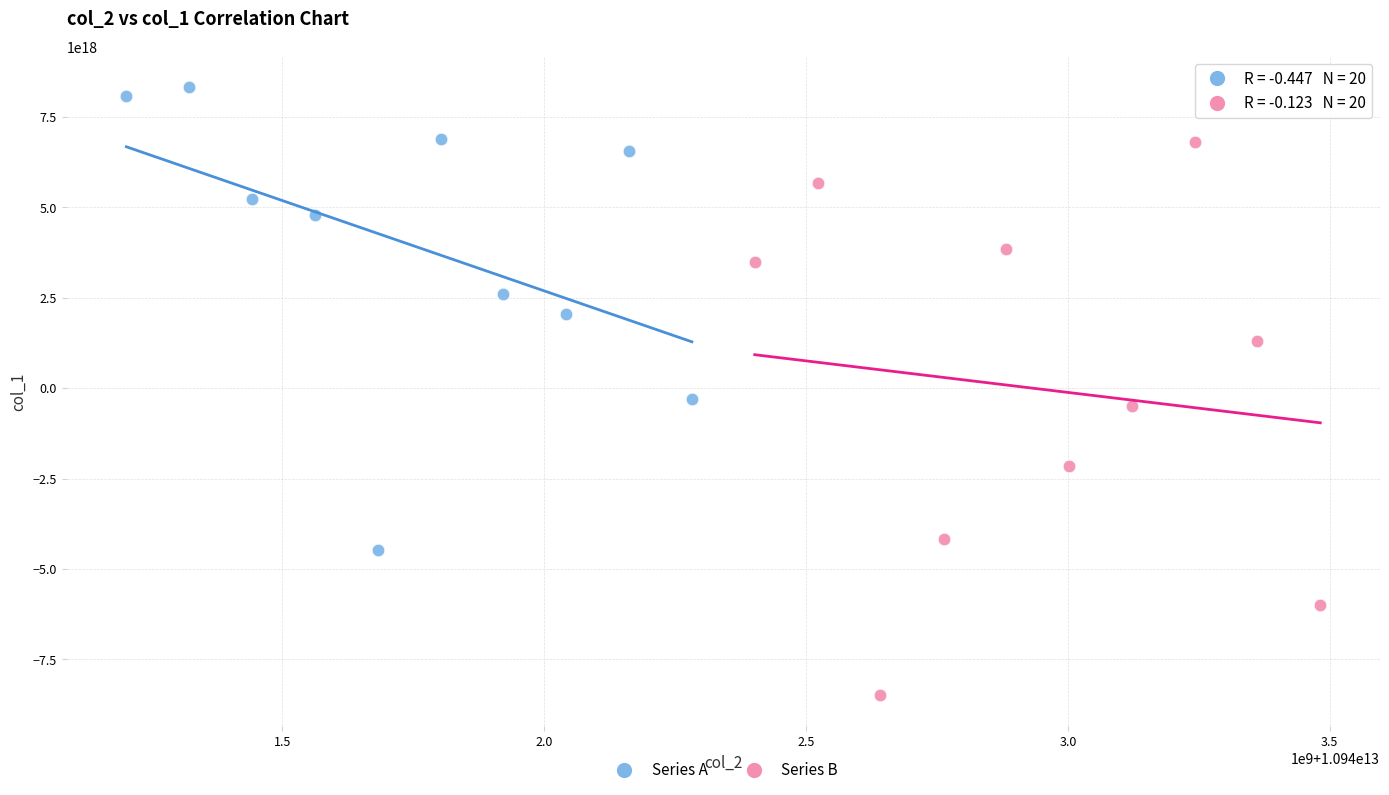

Which series has the largest Y range (max minus min)?

Series B